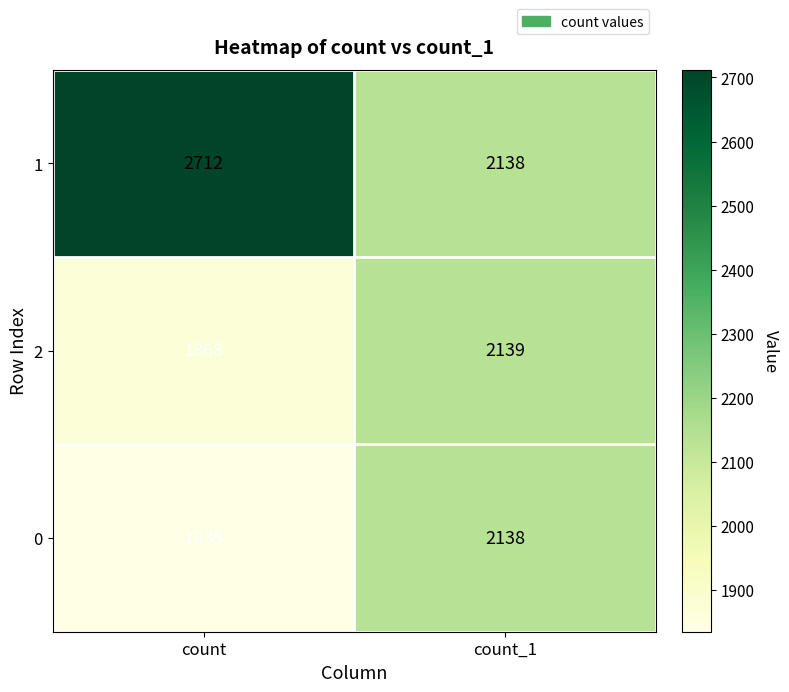

Is it true that 0 equals 3126 at count_1?

False